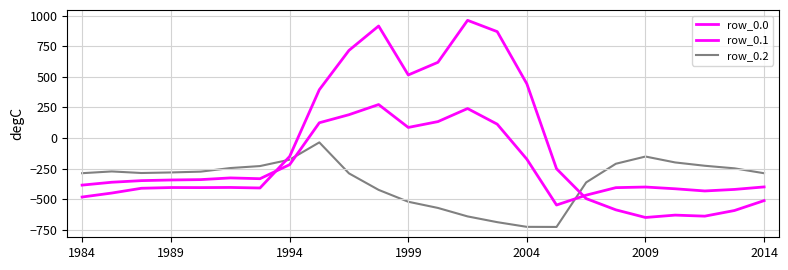

Which series has the largest total across all categories?

row_0.0